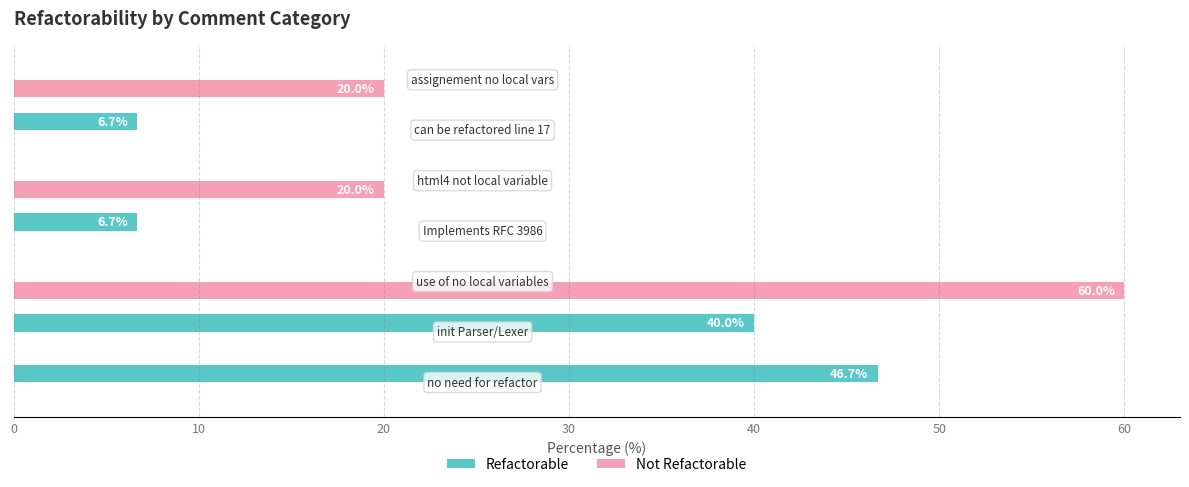

What is the greatest value displayed?

60.0